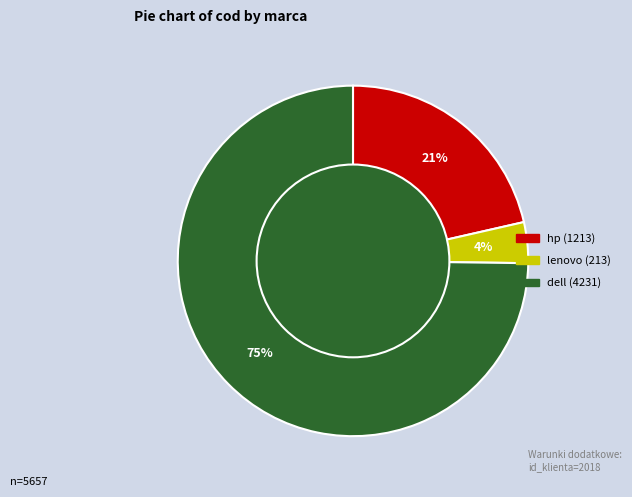

How many segments does this pie chart have?

3